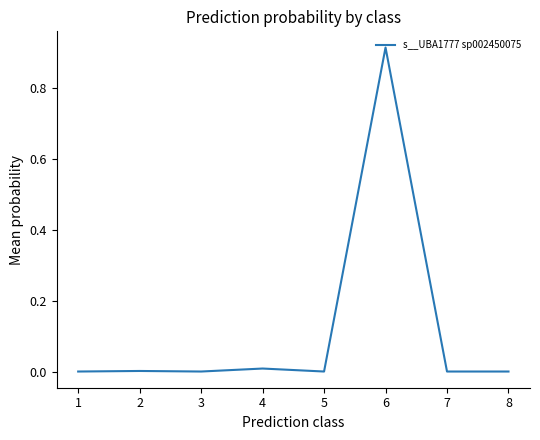

True or false: the data shows 0.0 at 1.

True